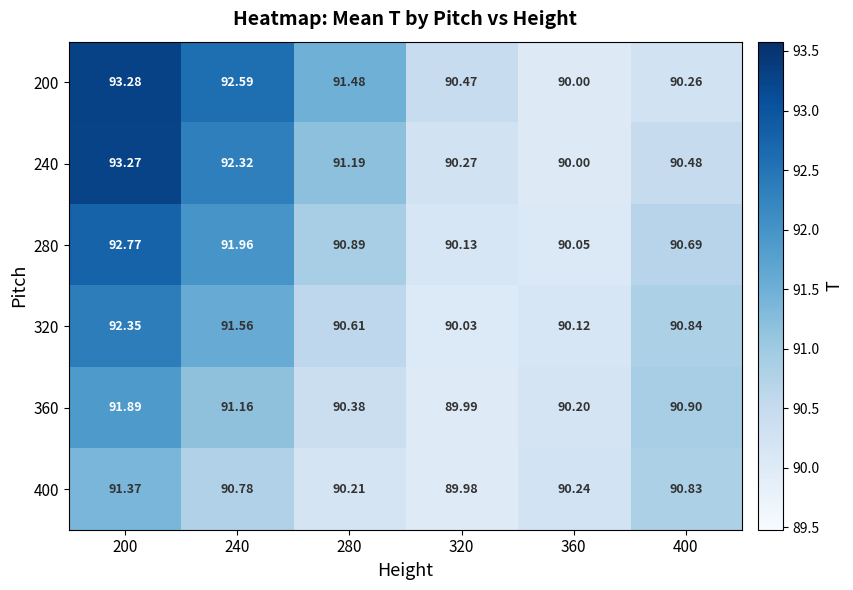

How many data points does each series have?

6